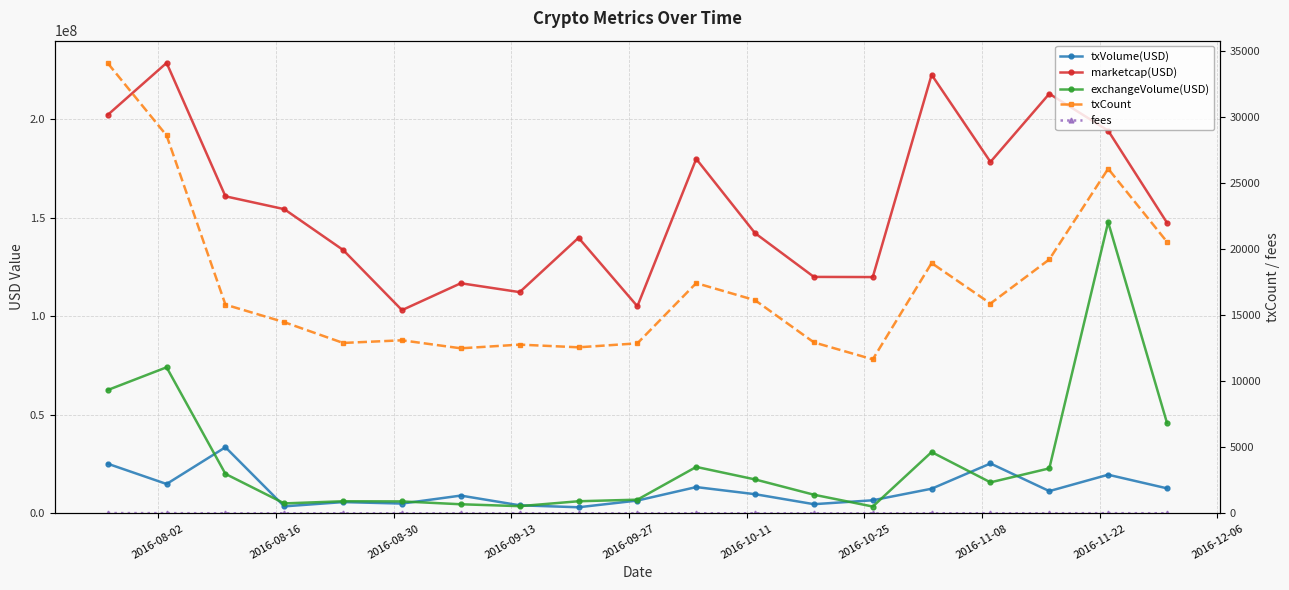

What is the maximum value for marketcap(USD)?

228712000.0